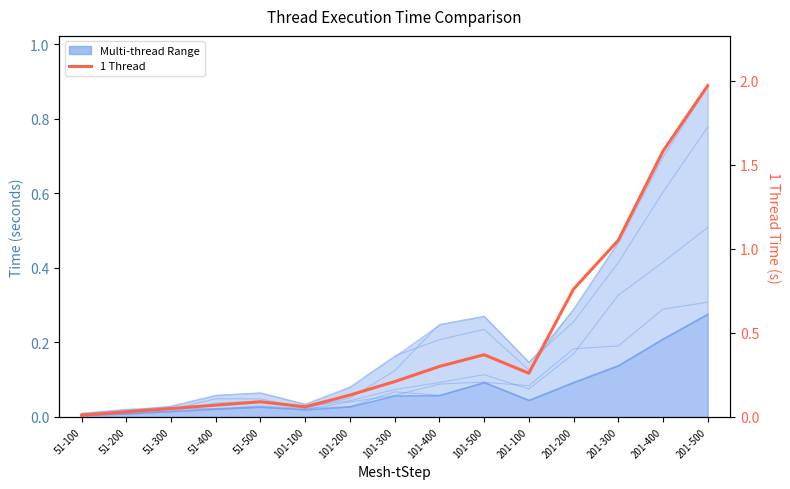

True or false: 2 Threads has a value of 0.1 at 101-200.

True